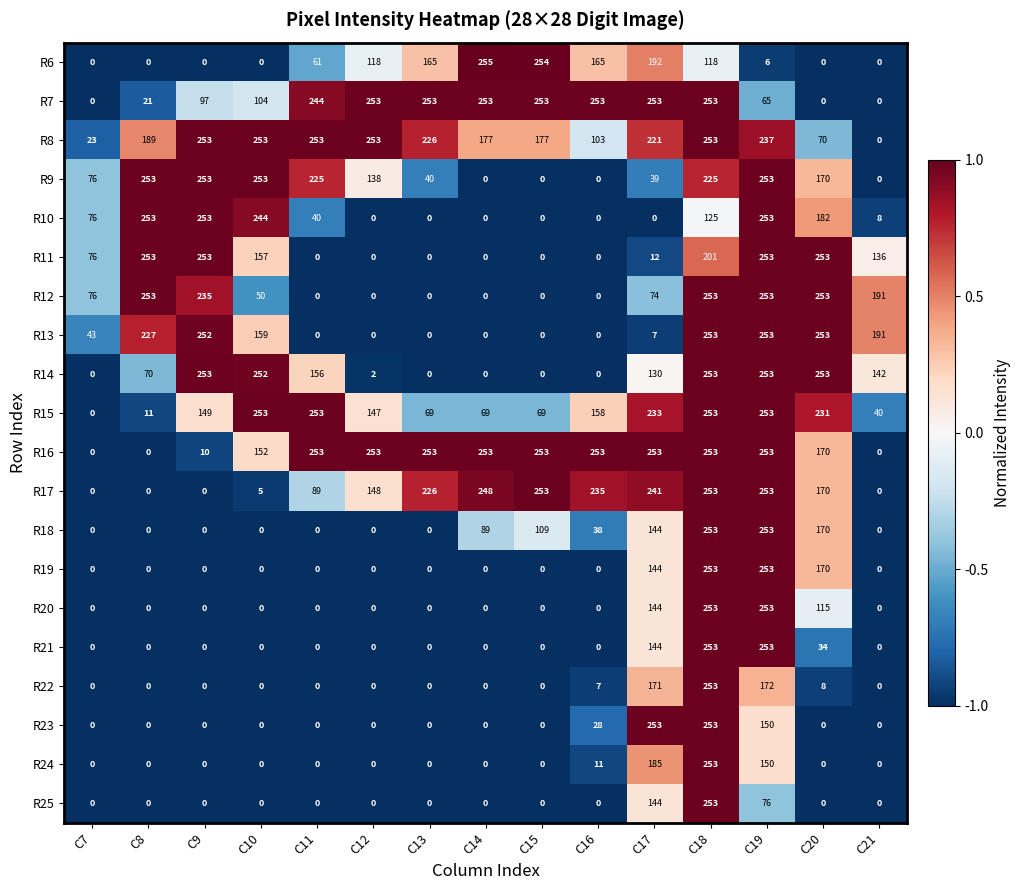

The value of R13 at C9 is 252. True or false?

True